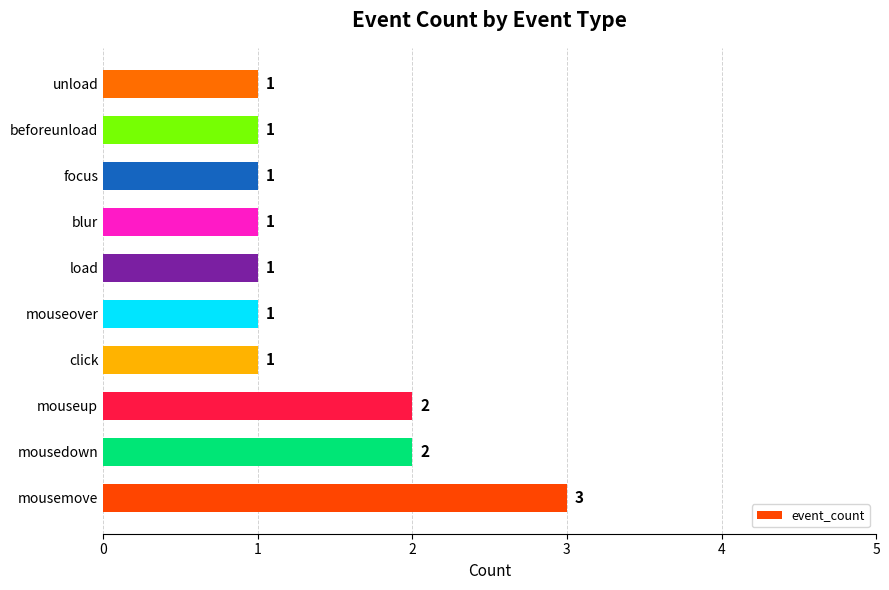

Reading bottom to top, extract all data points from this chart.

mousemove=3	mousedown=2	mouseup=2	click=1	mouseover=1	load=1	blur=1	focus=1	beforeunload=1	unload=1